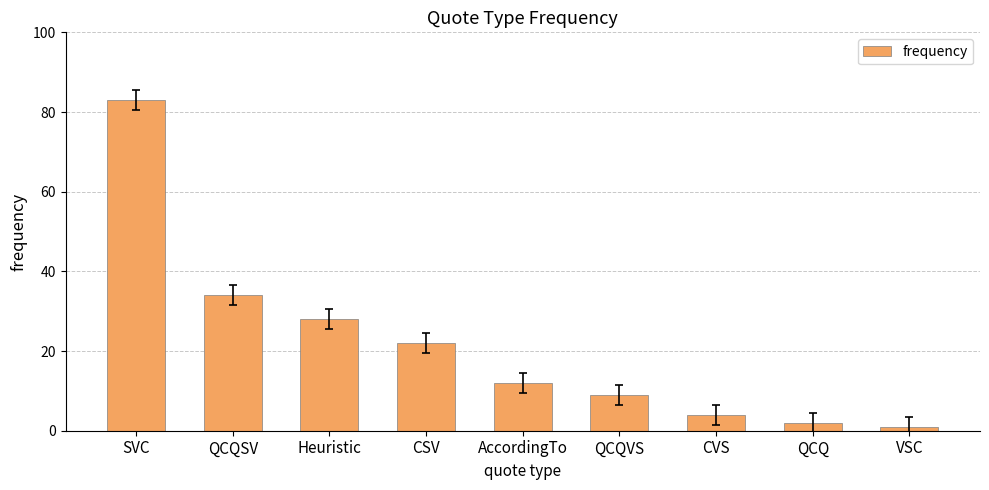

What is the change in value from Heuristic to QCQ?

-26